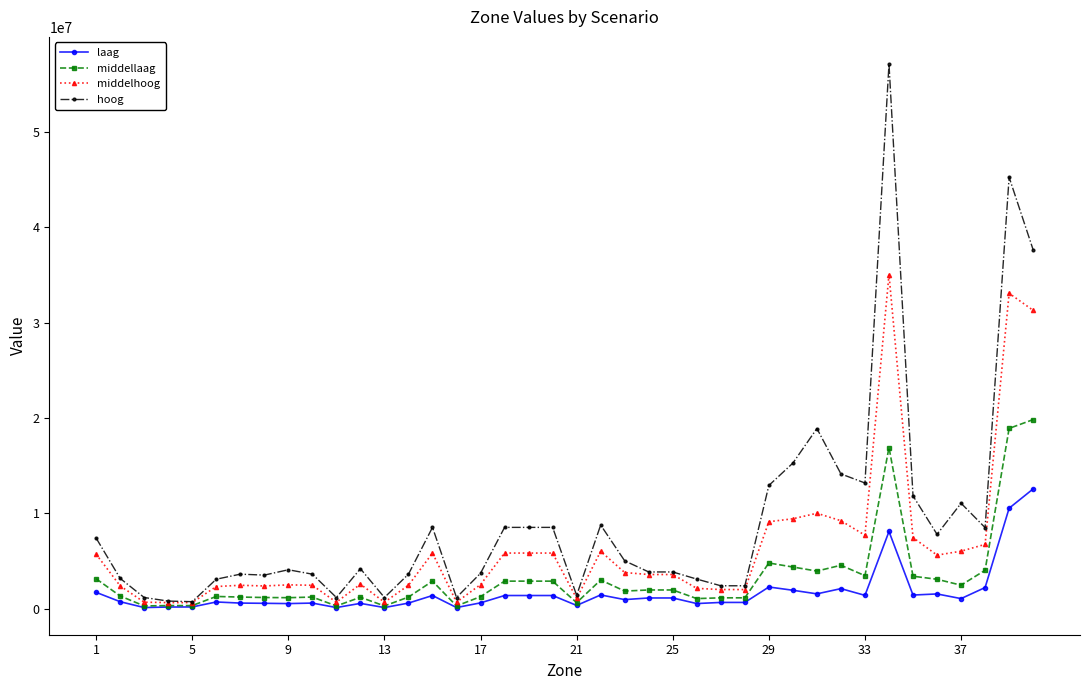

Which series has the largest total across all categories?

hoog